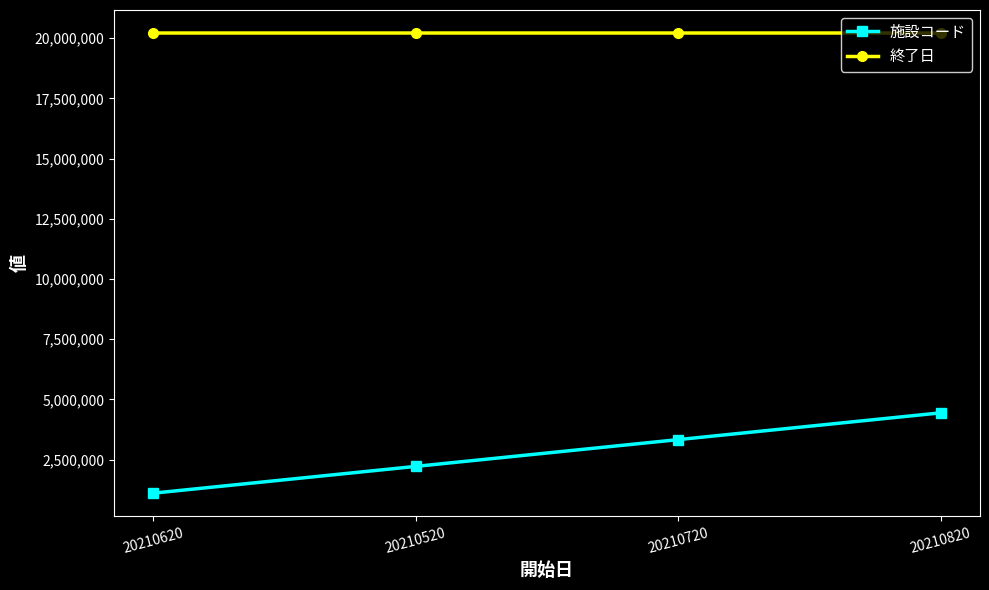

How many lines are shown in the chart?

2